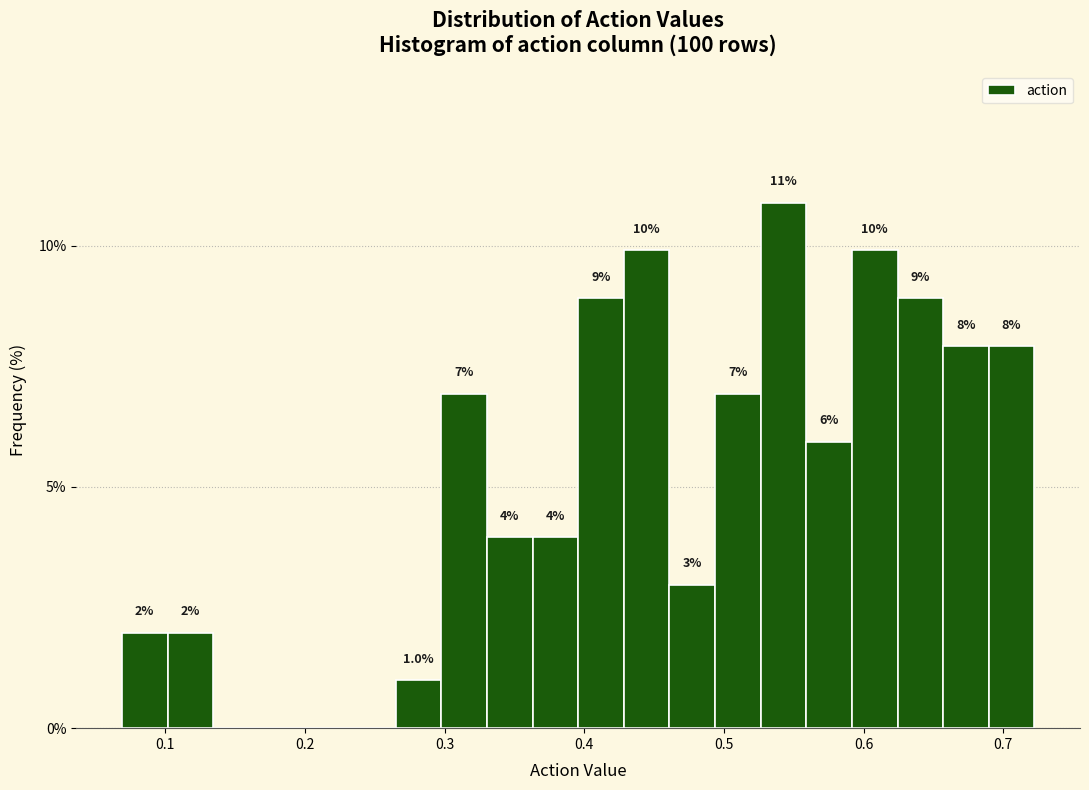

Read against the x-axis, roughly where is the centre of the tallest bar?

0.54